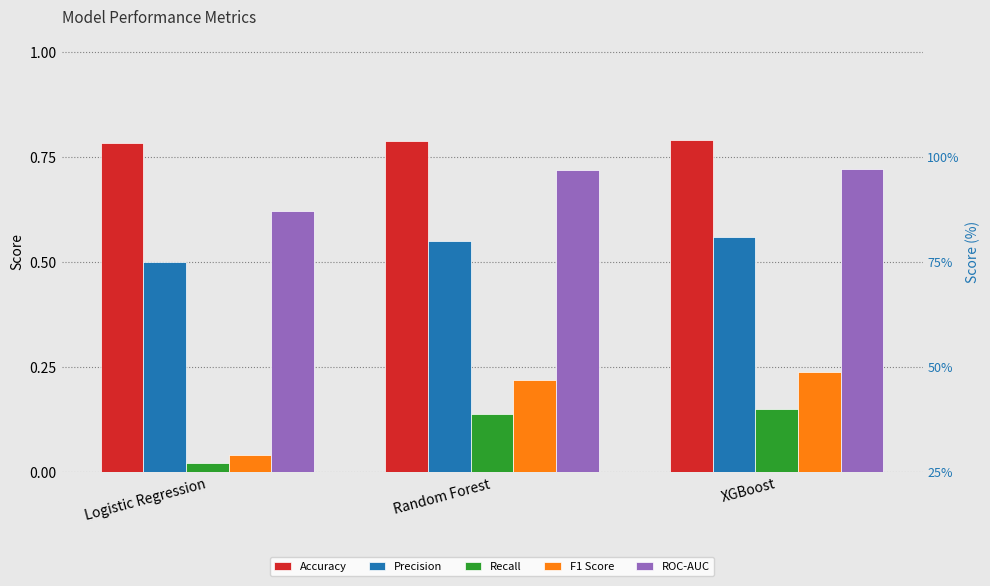

What is the total value across all series at XGBoost?

2.5